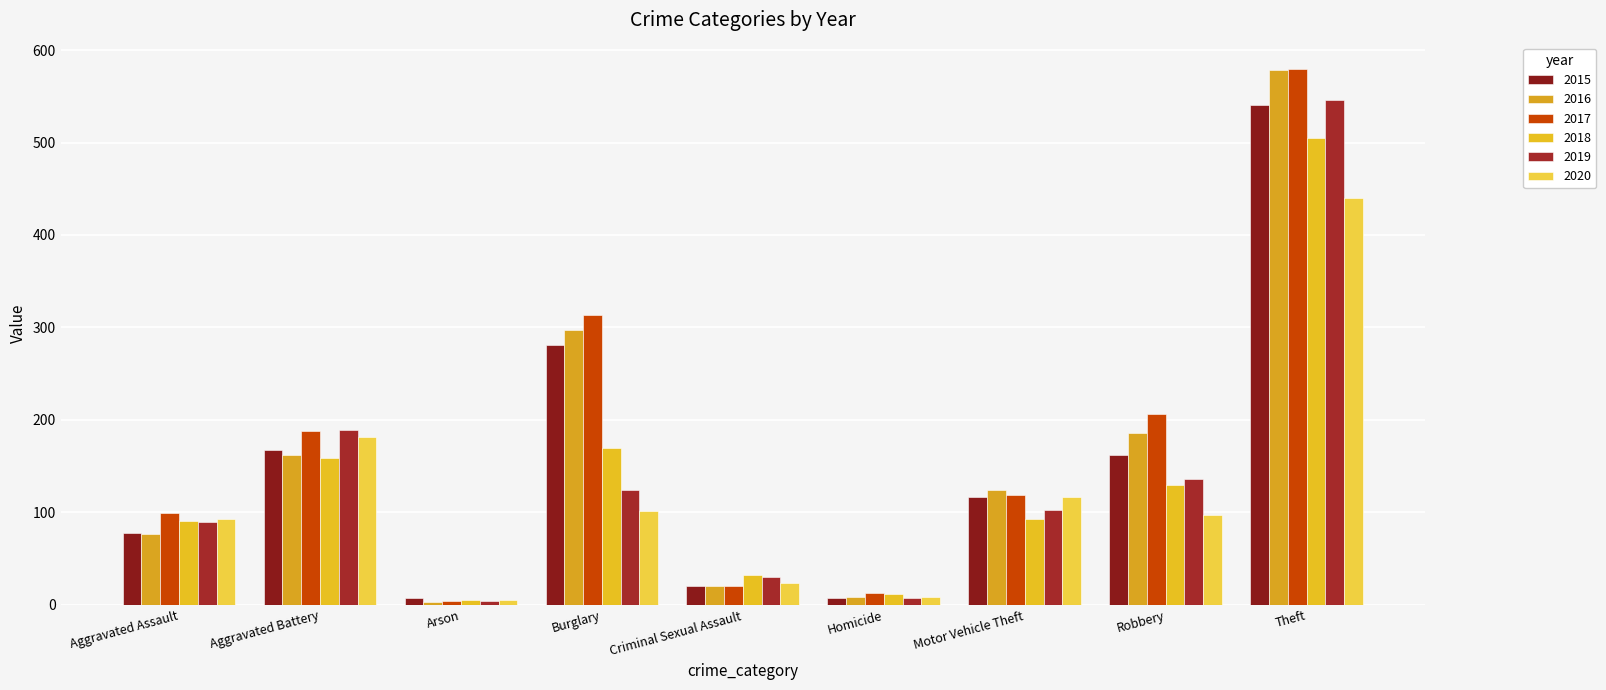

True or false: 2020 has a value of 67 at Aggravated Battery.

False